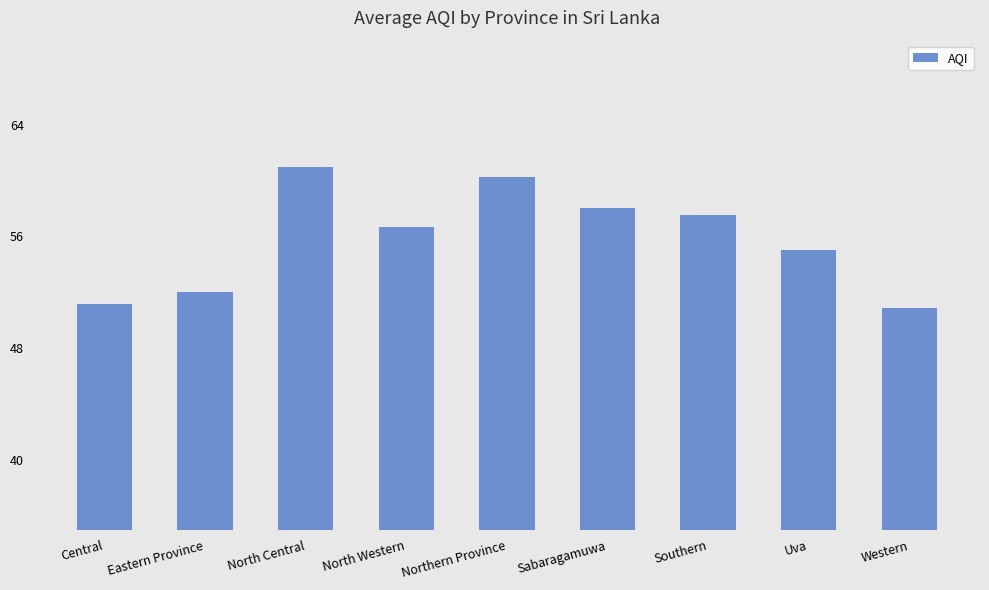

What is the label of the 9th bar from the left?

Western